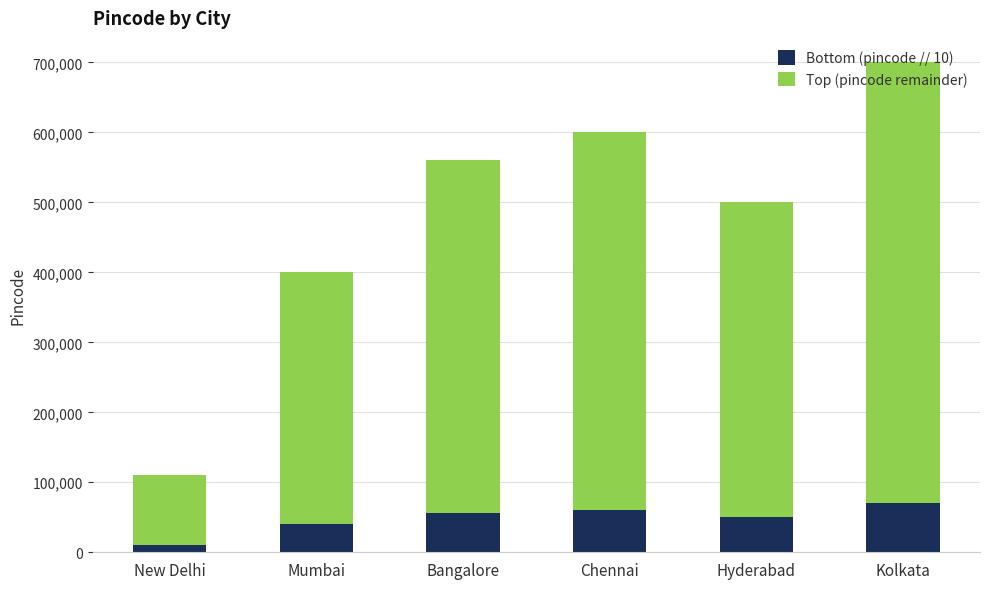

Is it true that Bottom (pincode // 10) equals 75115 at Hyderabad?

False